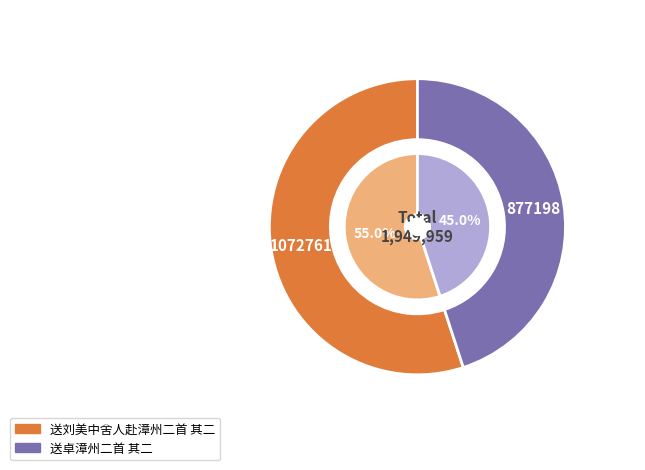

To the nearest percent, what is the difference between the 送卓漳州二首 其二 and 送刘美中舍人赴漳州二首 其二 slice percentages?

10%